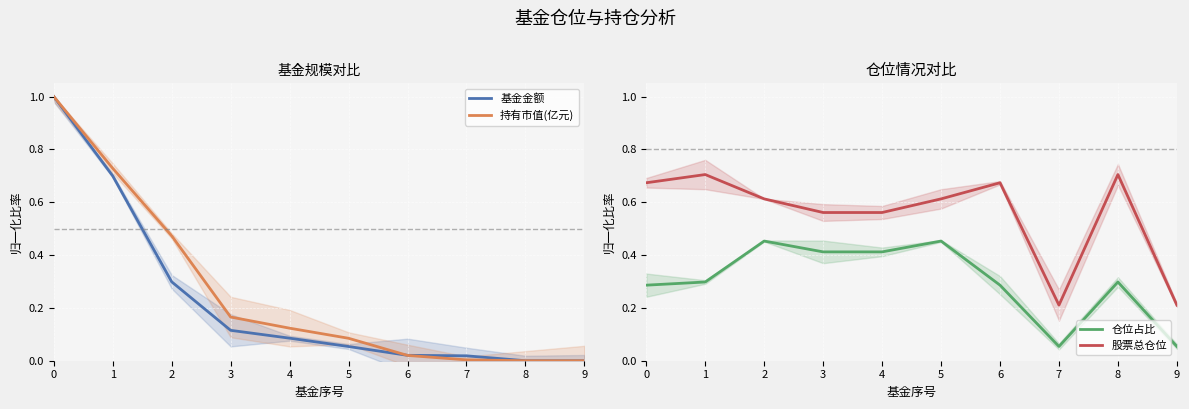

The value of 基金金额 at 8 is 0.0. True or false?

True